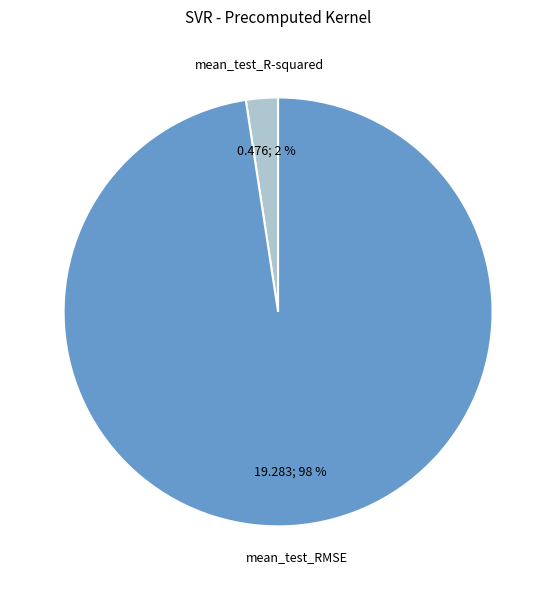

To the nearest percent, what portion does mean_test_R-squared represent?

2%